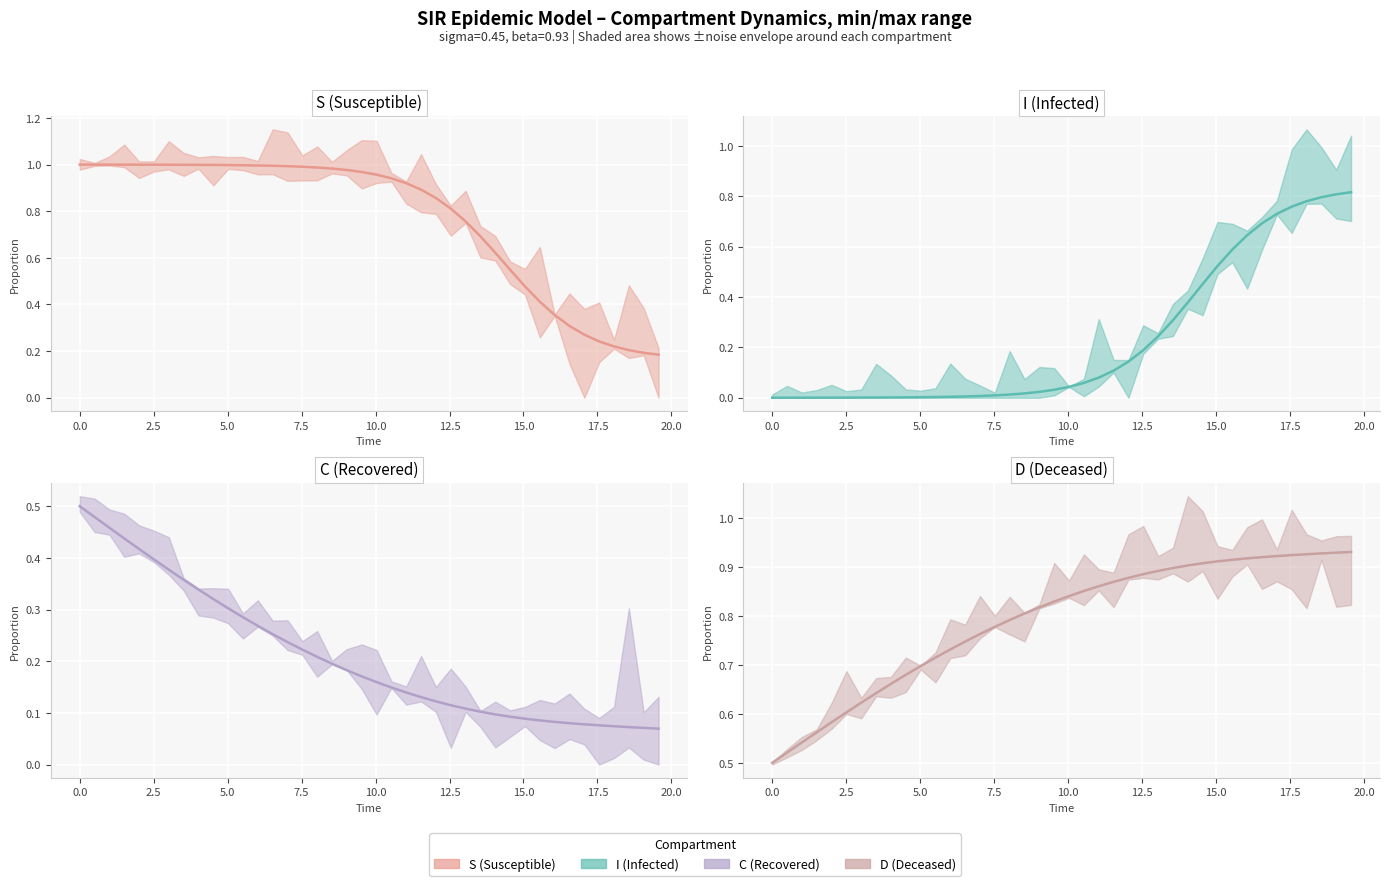

How many categories are shown in the chart?

40